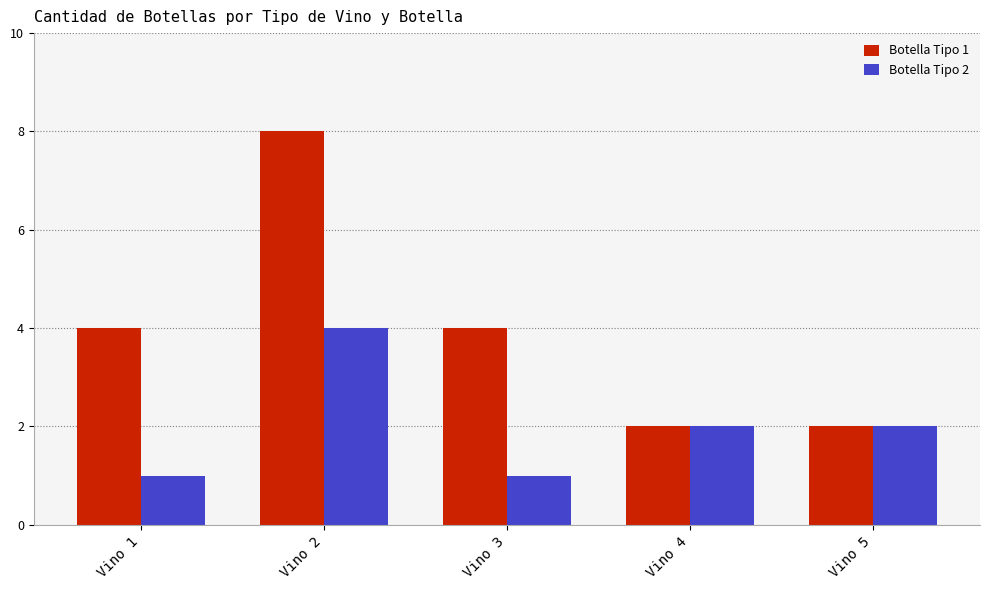

At which category is the sum across all series the highest?

Vino 2